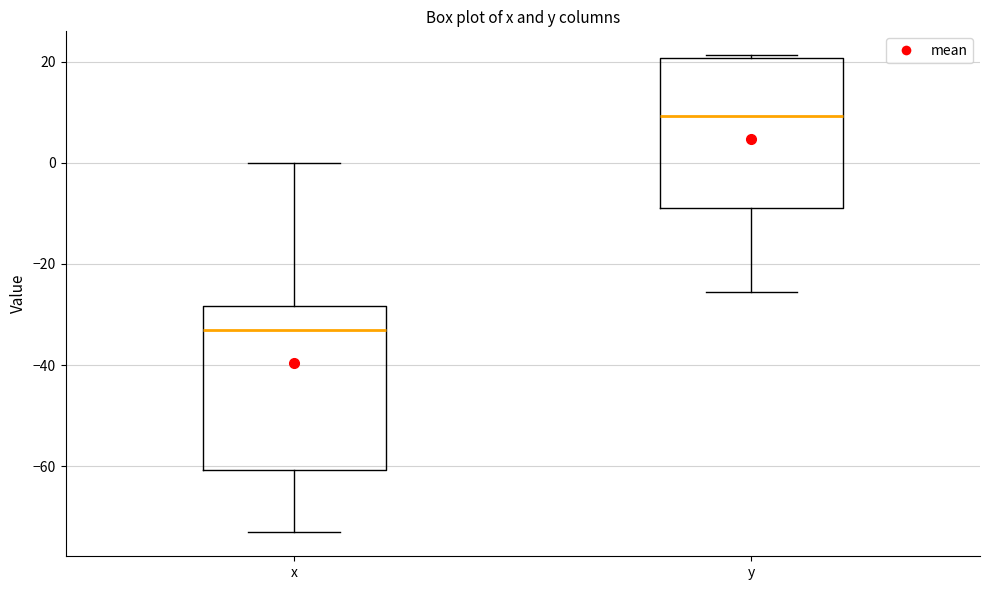

Reading left to right, transcribe this box plot: for each box, give where its median line is, the range the box spans, and where its two whiskers end, as read against the y-axis. The values are not printed on the chart, so give them approximately, as read against the axis.

x: median -32, box -60 to -28, whiskers -74 to 0
y: median 10, box -8 to 20, whiskers -26 to 22